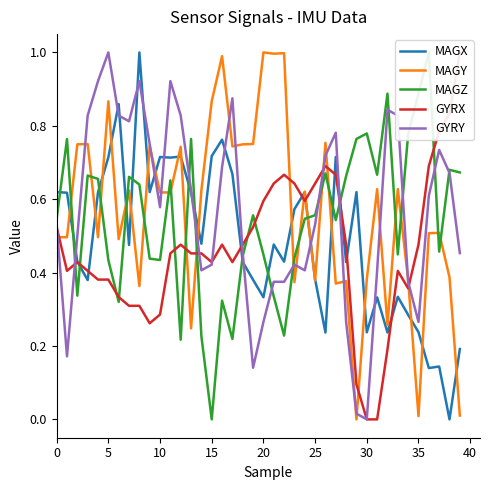

True or false: MAGY has a value of 0.6 at 25.

False